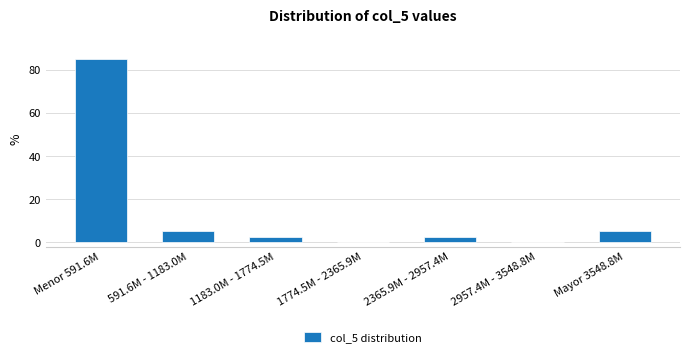

Reading left to right, transcribe all the data shown in this chart.

Menor 591.6M=85.0	591.6M - 1183.0M=5.0	1183.0M - 1774.5M=2.5	1774.5M - 2365.9M=0.0	2365.9M - 2957.4M=2.5	2957.4M - 3548.8M=0.0	Mayor 3548.8M=5.0